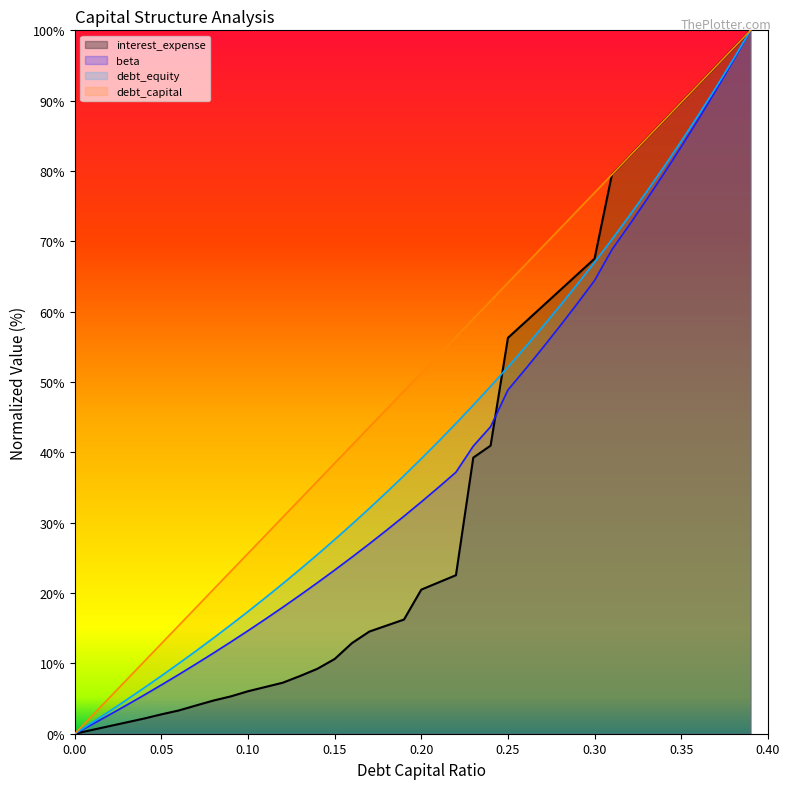

Does the chart display data point markers on the line(s)?

No